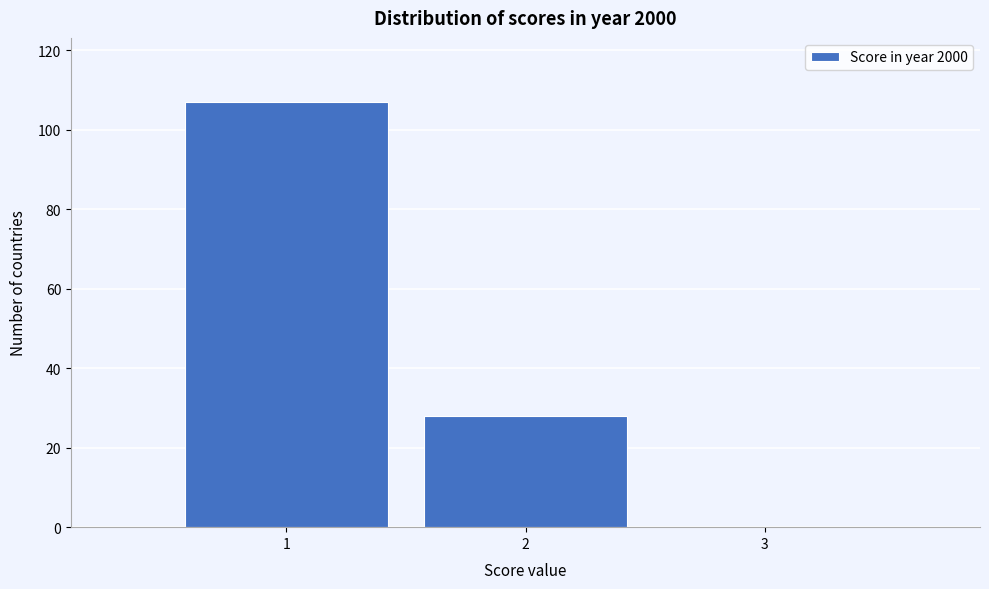

Reading left to right, extract all data points from this chart.

1=107	2=28	3=0